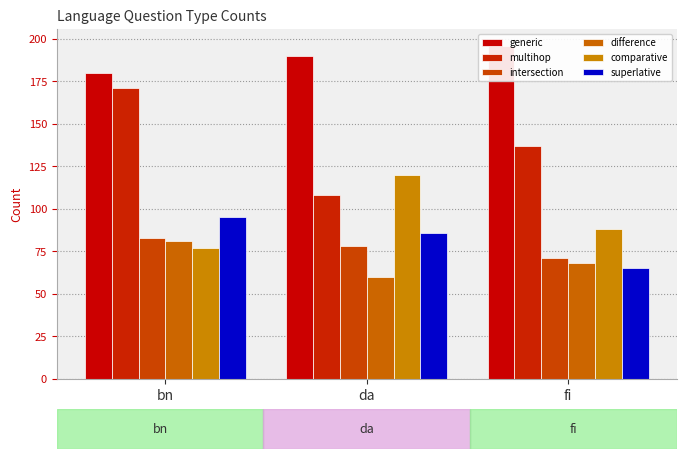

Reading right to left, list all the values displayed in this chart.

generic: fi=196	da=190	bn=180
multihop: fi=137	da=108	bn=171
intersection: fi=71	da=78	bn=83
difference: fi=68	da=60	bn=81
comparative: fi=88	da=120	bn=77
superlative: fi=65	da=86	bn=95